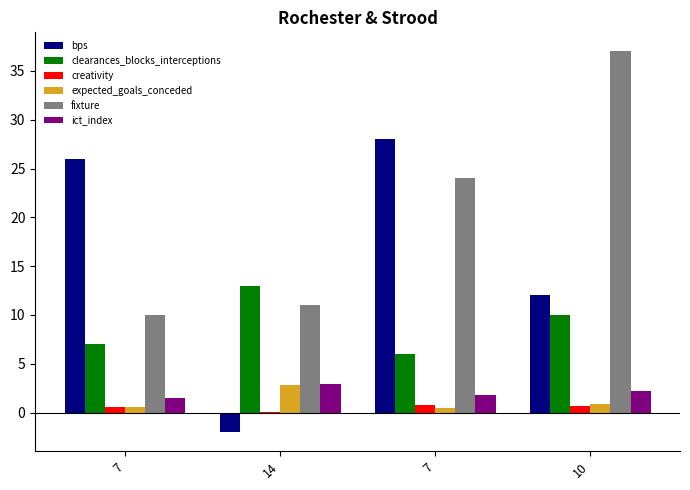

What is the minimum value shown in the chart?

-2.0